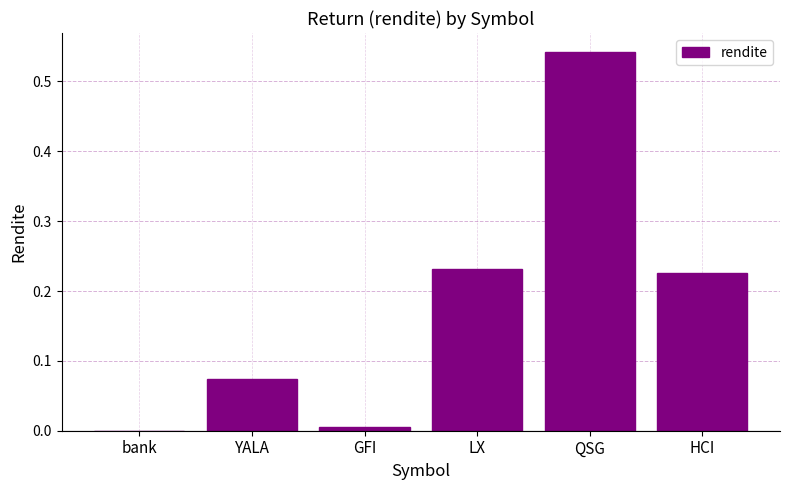

Are the bars horizontal?

No